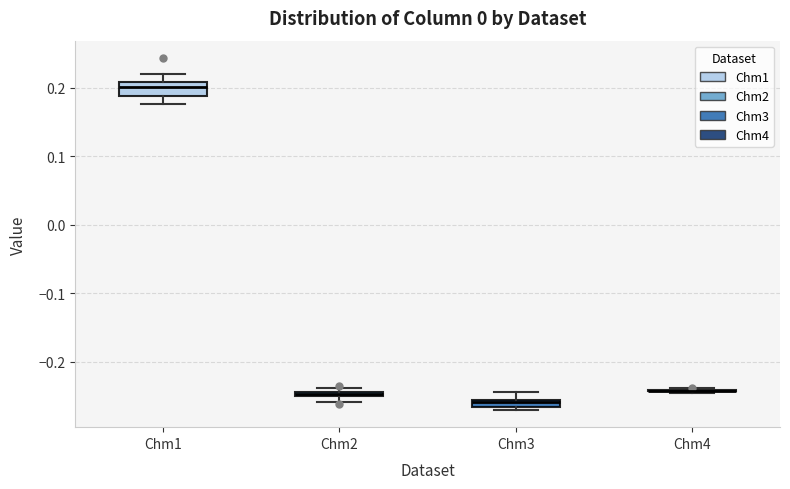

Where is the upper edge of the box for Chm3 on the y-axis? The values are not printed on the chart, so give them approximately, as read against the axis.

-0.26